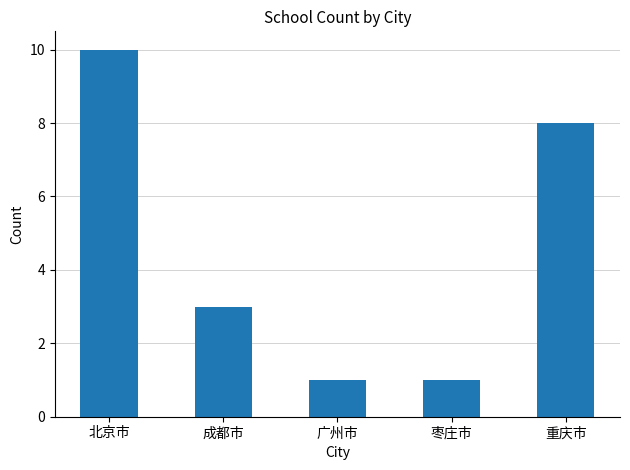

The value at 重庆市 is 13. True or false?

False